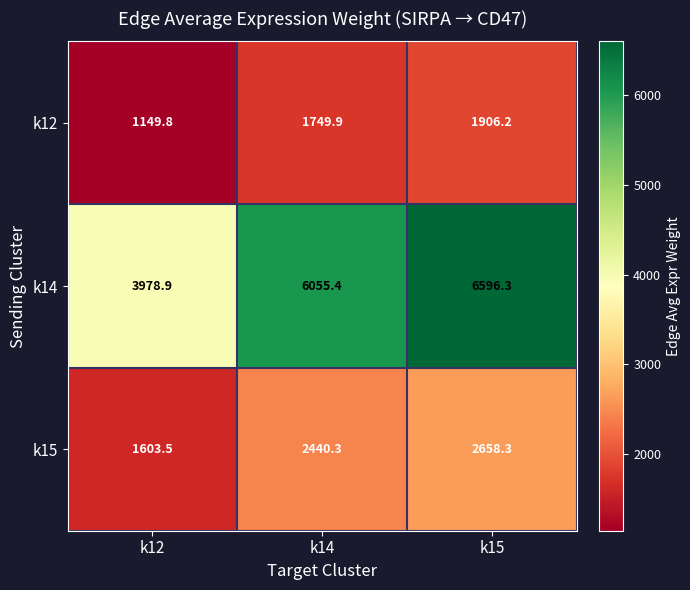

What is the lowest value of the k14 series?

3978.9